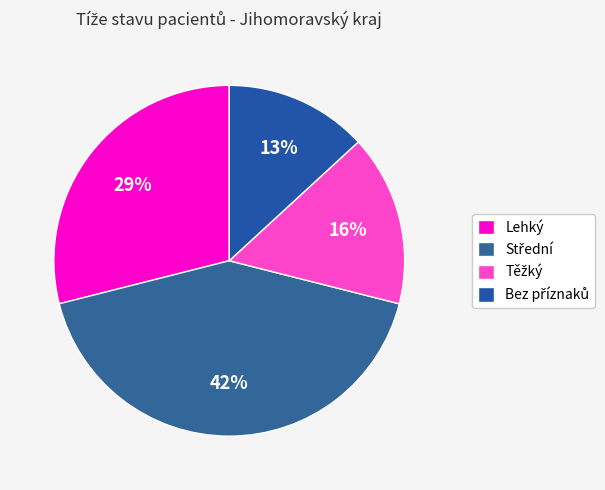

How many slices are in this pie chart?

4